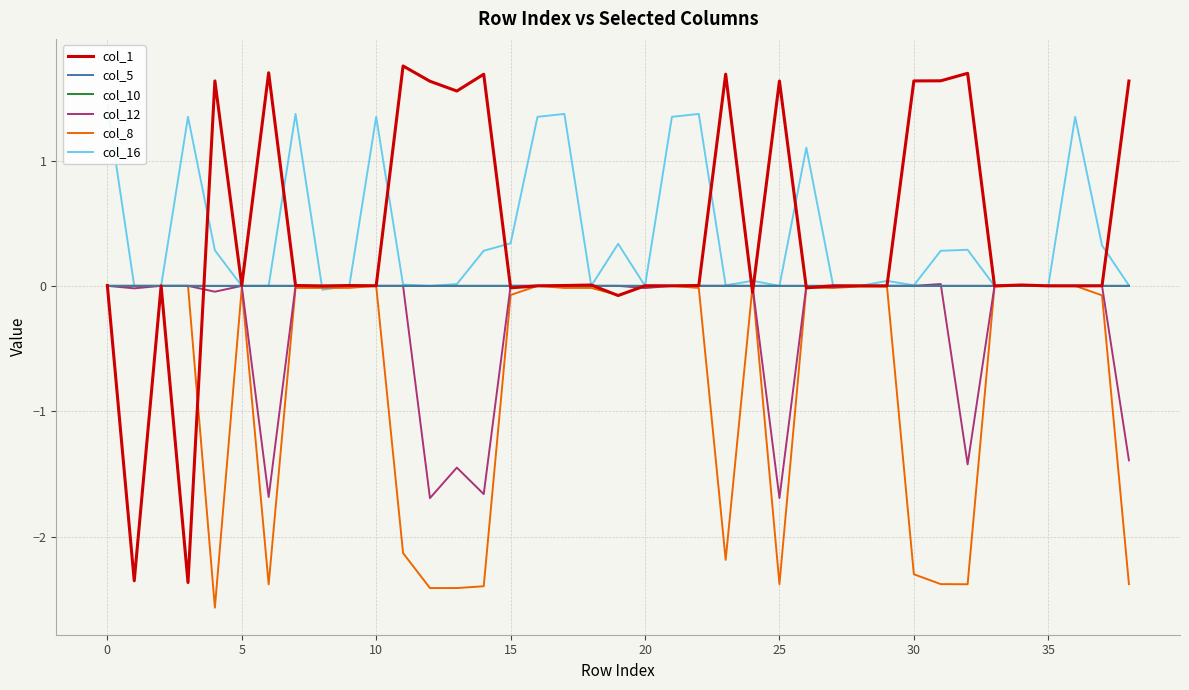

What is the sum of all col_12 values?

-11.1